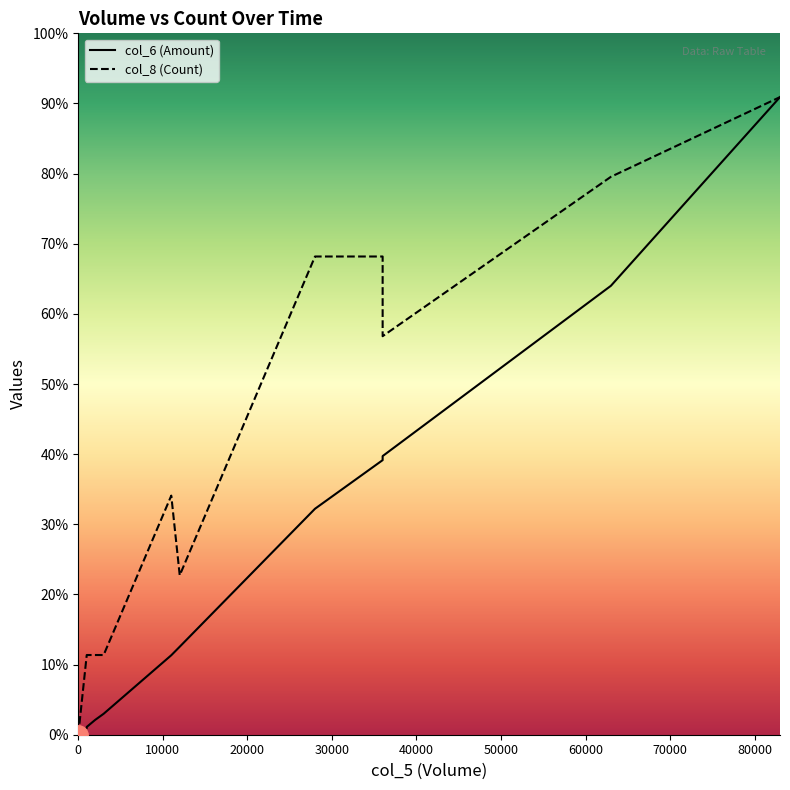

Which series ends up on top after the final intersection of col_6 and col_8?

col_6